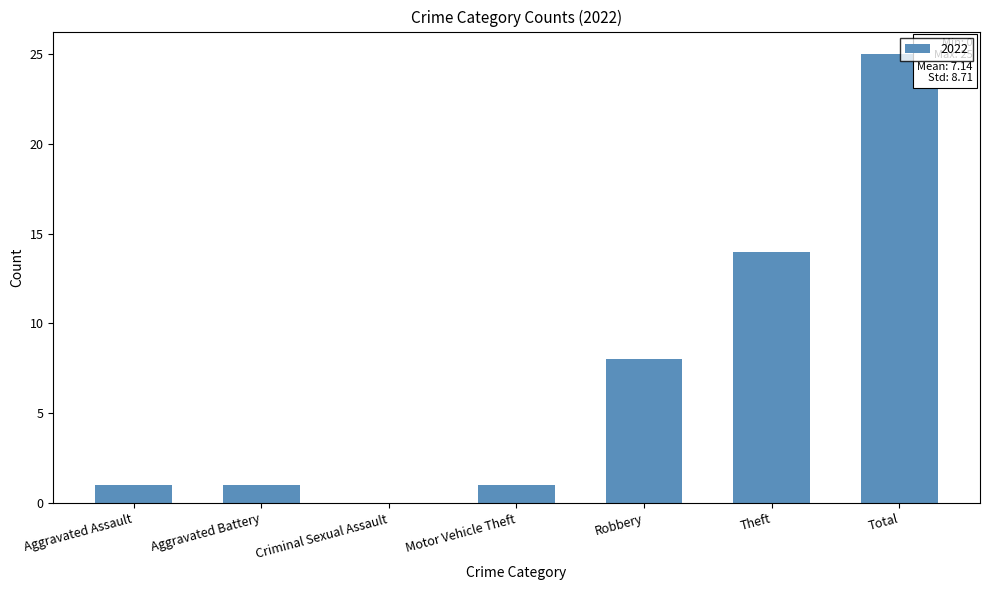

What is the maximum value shown in the chart?

25